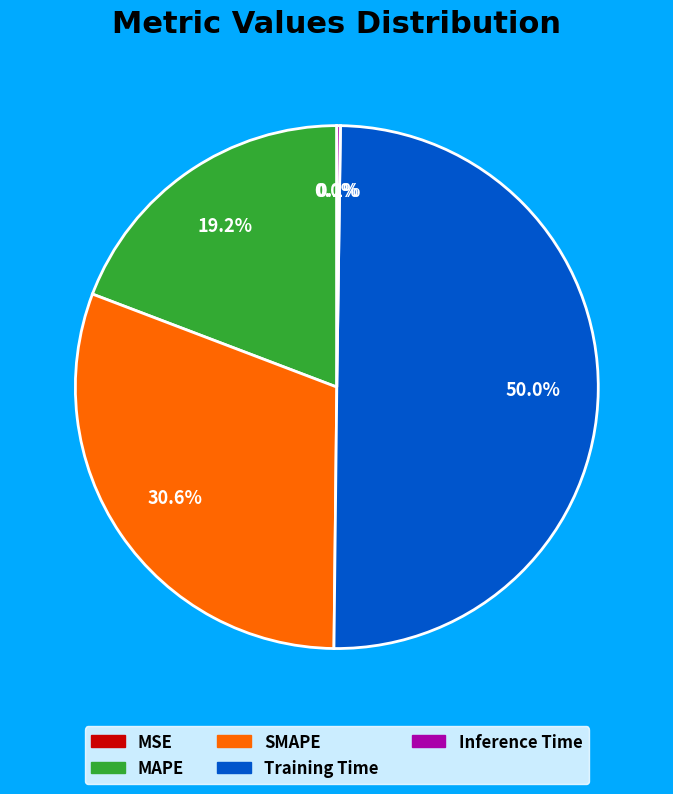

Which category has the biggest portion of the pie?

Training Time